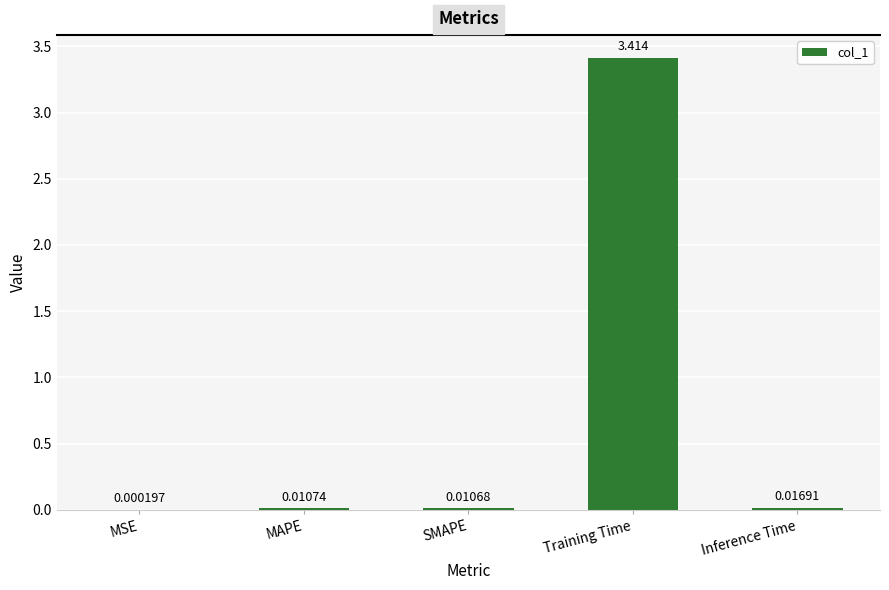

Between Training Time and MAPE, which is larger?

Training Time